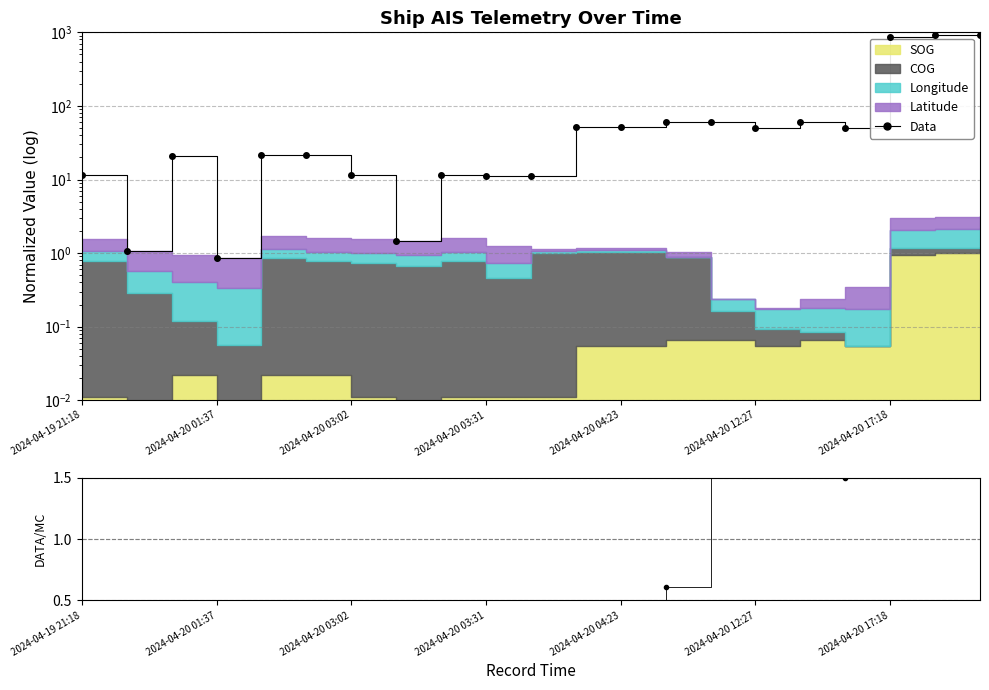

True or false: Data/MC has more than 2 interior local peaks.

True